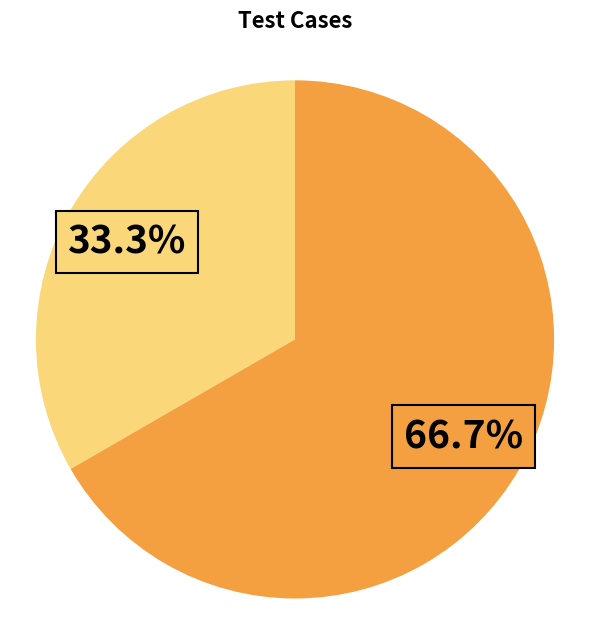

Is there a majority slice in this chart?

Yes